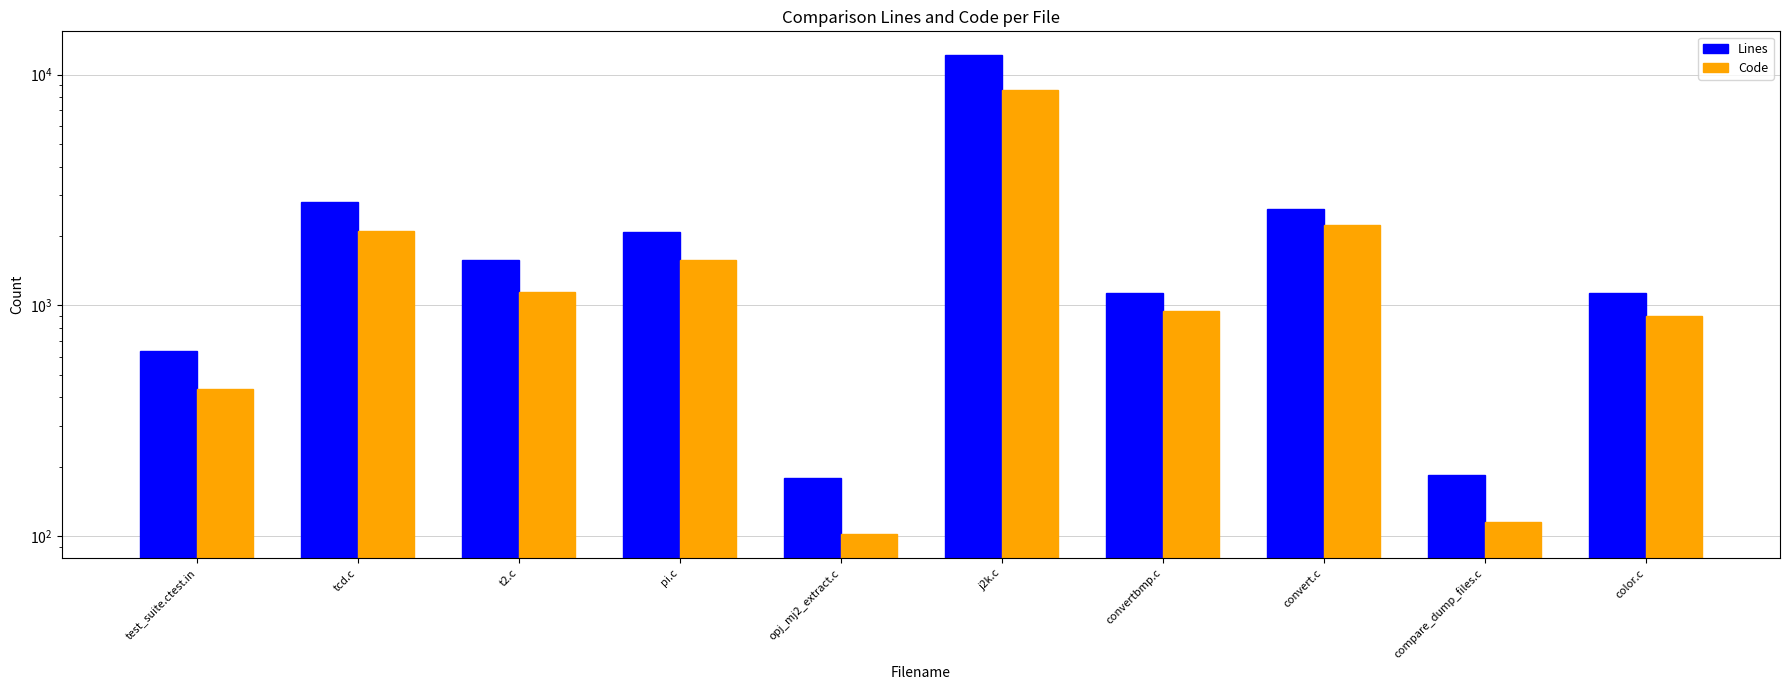

True or false: Code has a value of 8570 at j2k.c.

True